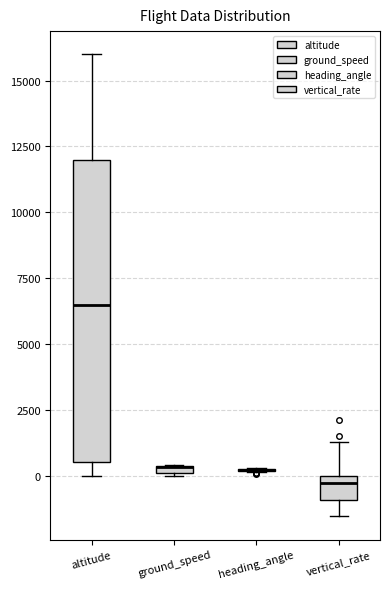

Comparing the boxes themselves (not the whiskers), which one is the tallest?

altitude